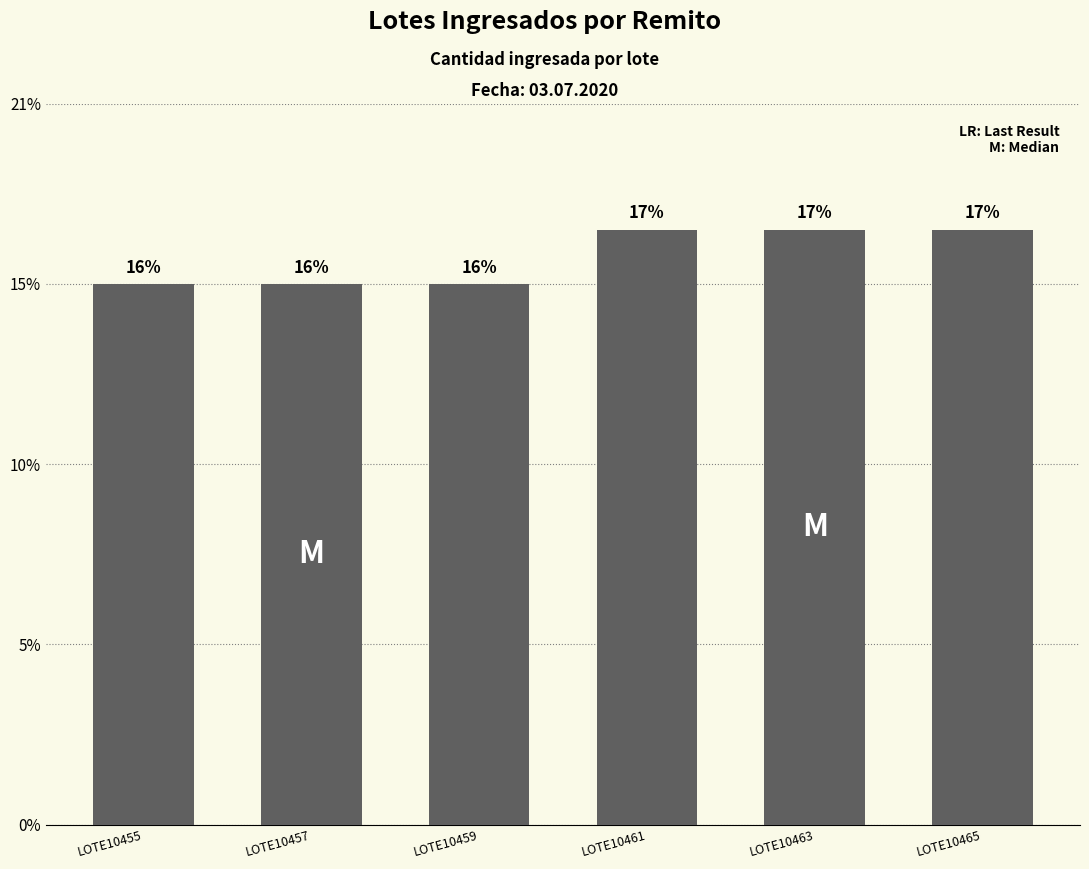

Which category has the highest value across all series?

LOTE10461